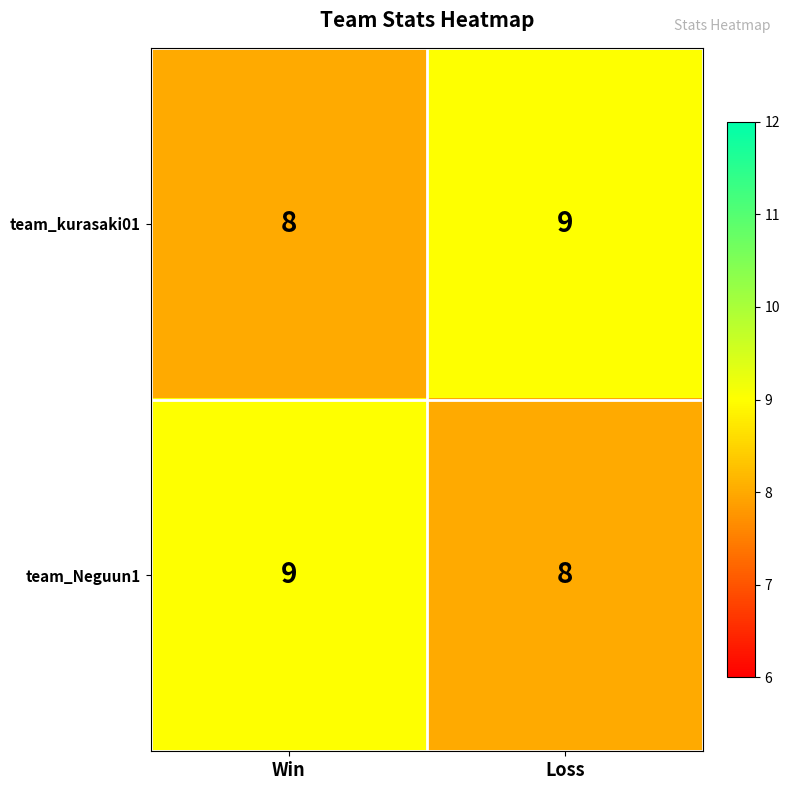

At which label does team_kurasaki01 reach its minimum?

Win